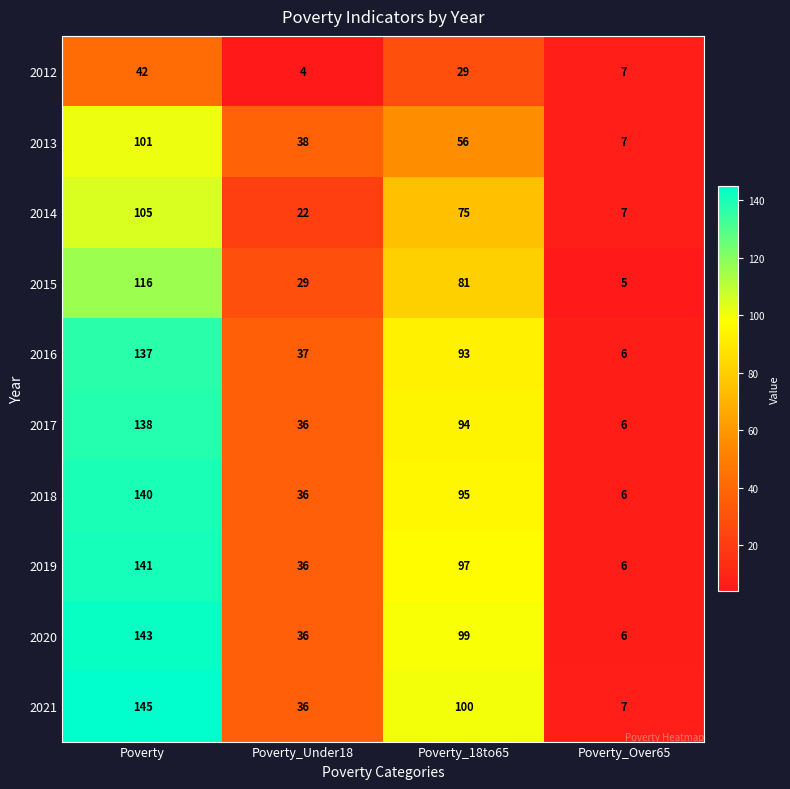

How many distinct data groups are displayed?

10